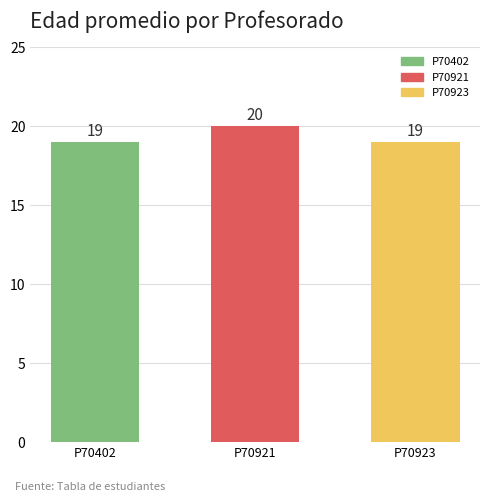

Approximately how many times larger is the value at P70921 compared to P70402?

1.1